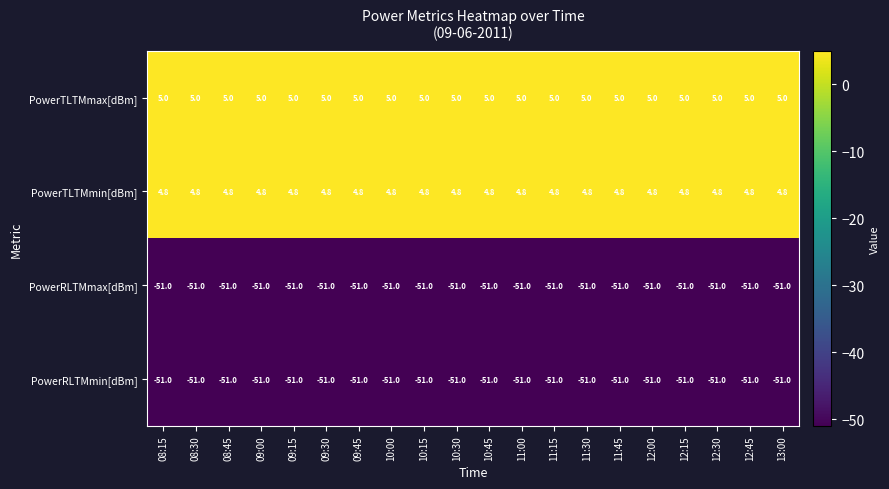

What is the lowest value of the PowerTLTMmin[dBm] series?

4.8